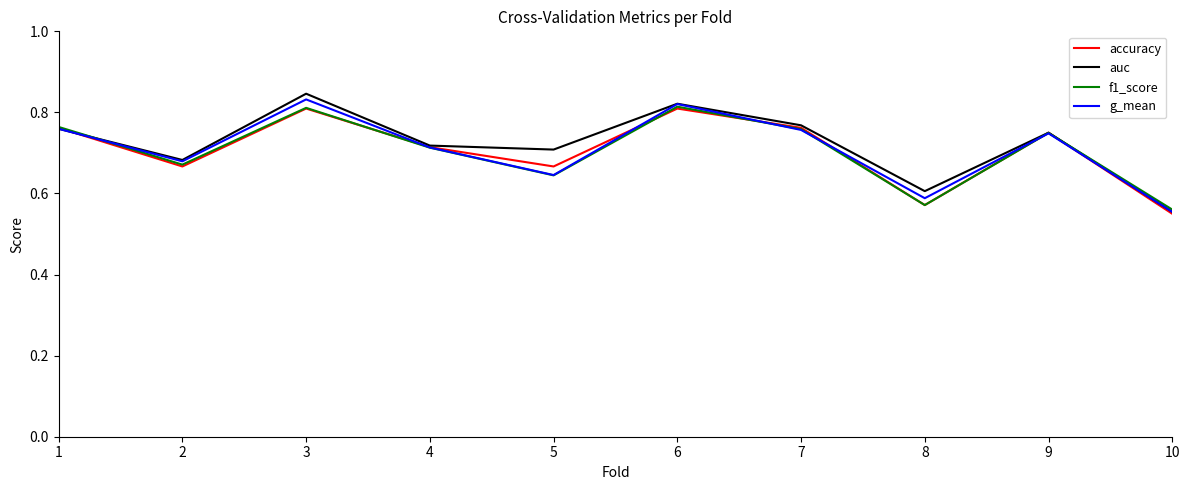

Is the value of accuracy at 10 greater than the value of f1_score at 6?

No